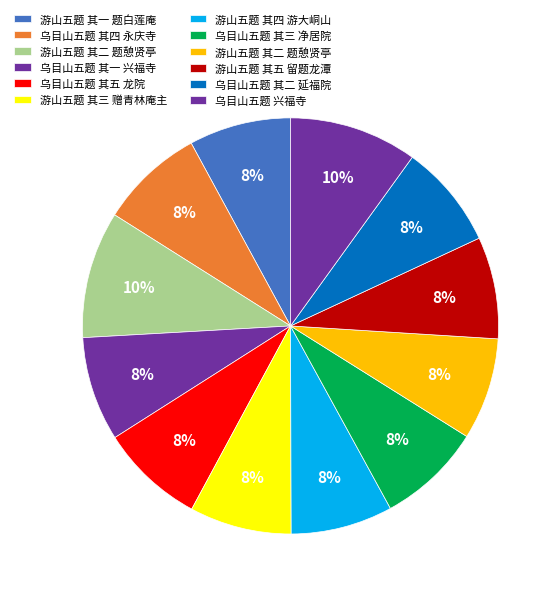

Rank the categories by value from lowest to highest.

游山五题 其五 留题龙潭, 游山五题 其四 游大峒山, 游山五题 其一 题白莲庵, 游山五题 其二 题憩贤亭, 游山五题 其三 赠青林庵主, 乌目山五题 其五 龙院, 乌目山五题 其一 兴福寺, 乌目山五题 其二 延福院, 乌目山五题 其三 净居院, 乌目山五题 其四 永庆寺, 游山五题 其二 题憩贤亭, 乌目山五题 兴福寺